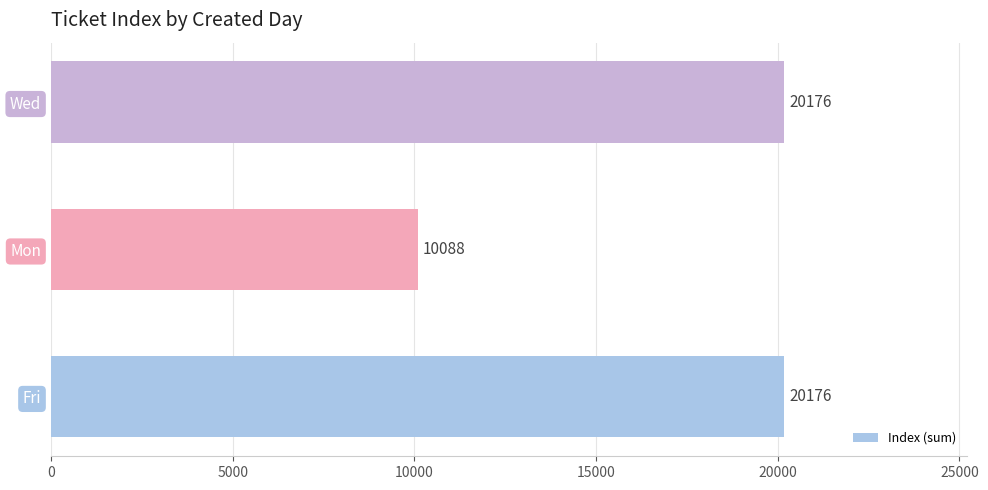

The chart shows a value of 33086 at Wed. True or false?

False